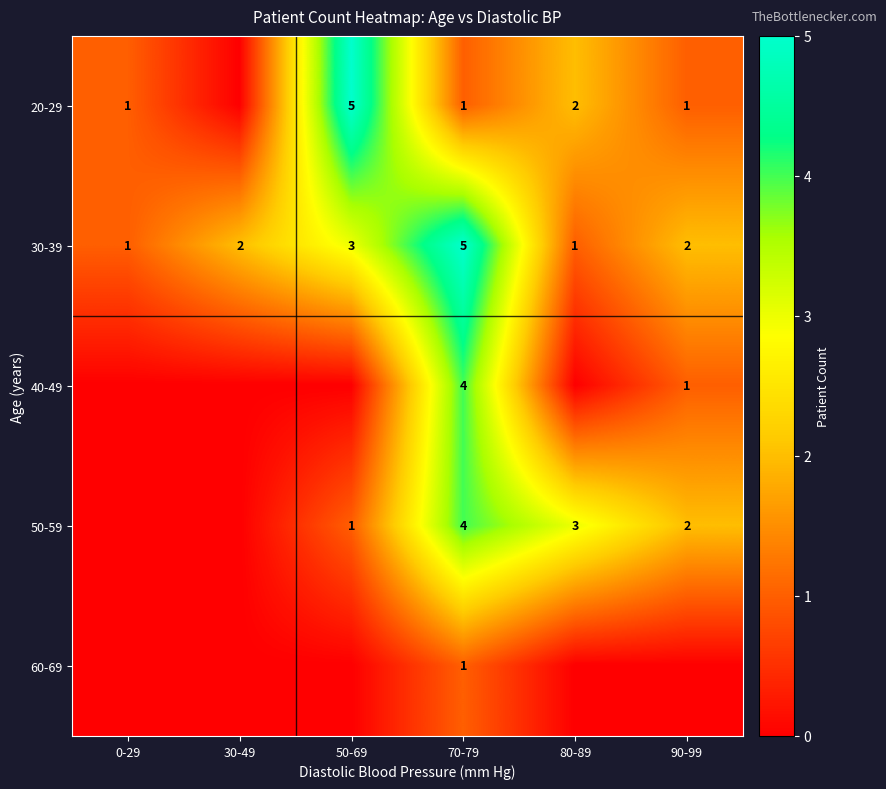

At how many categories does at least one series exceed 0?

6